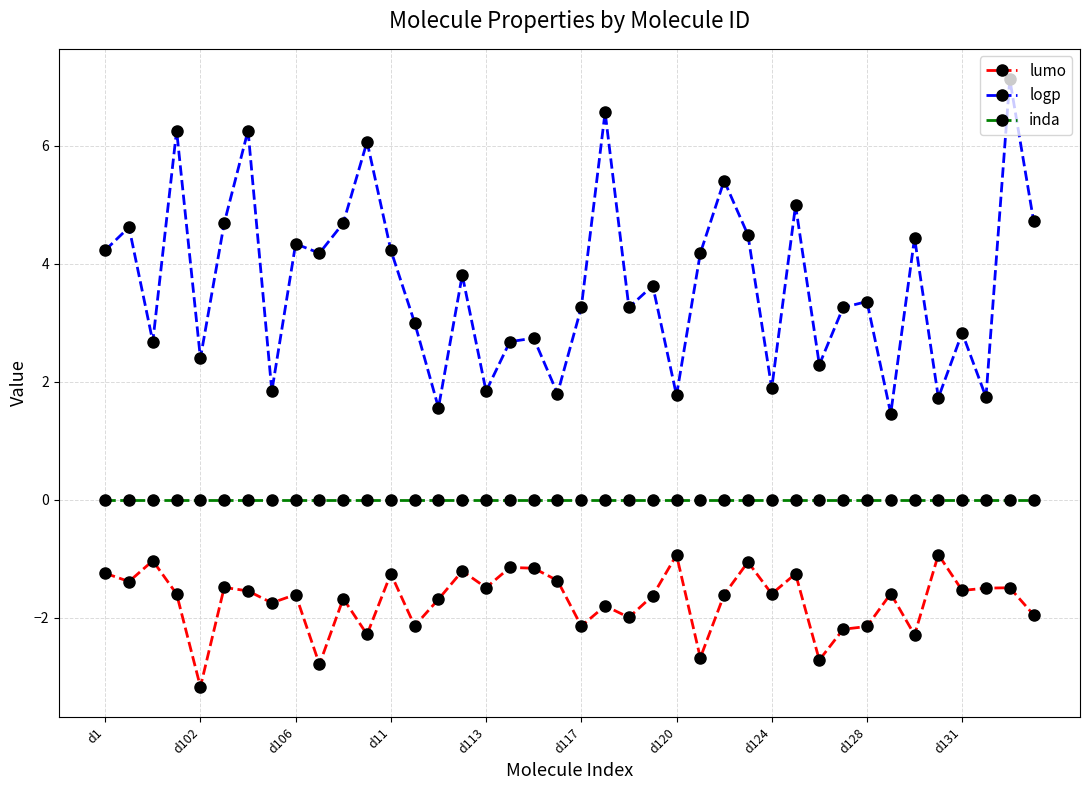

Which series has the widest spread of values?

logp